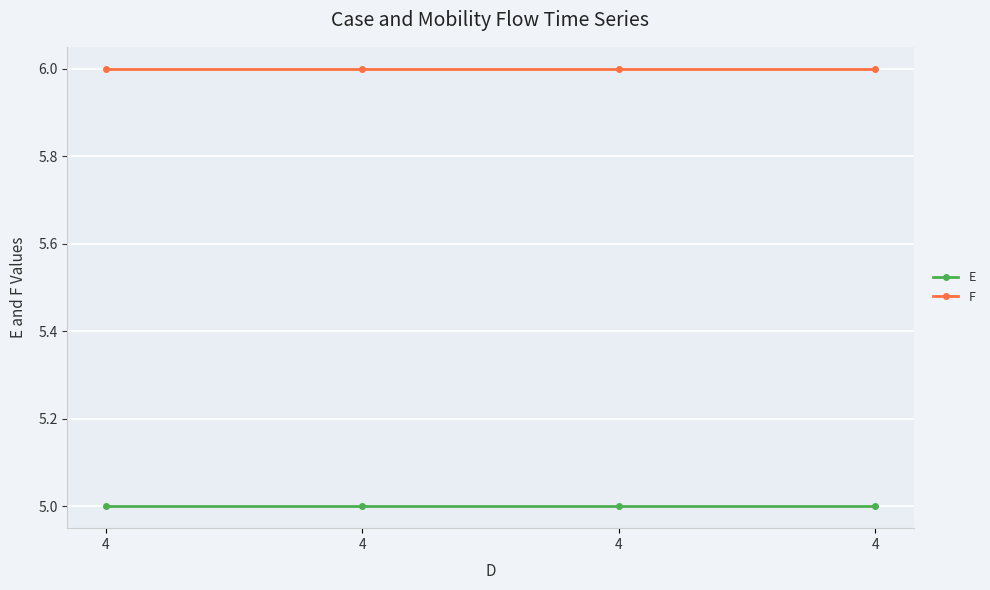

True or false: E and F intersect in this chart.

False